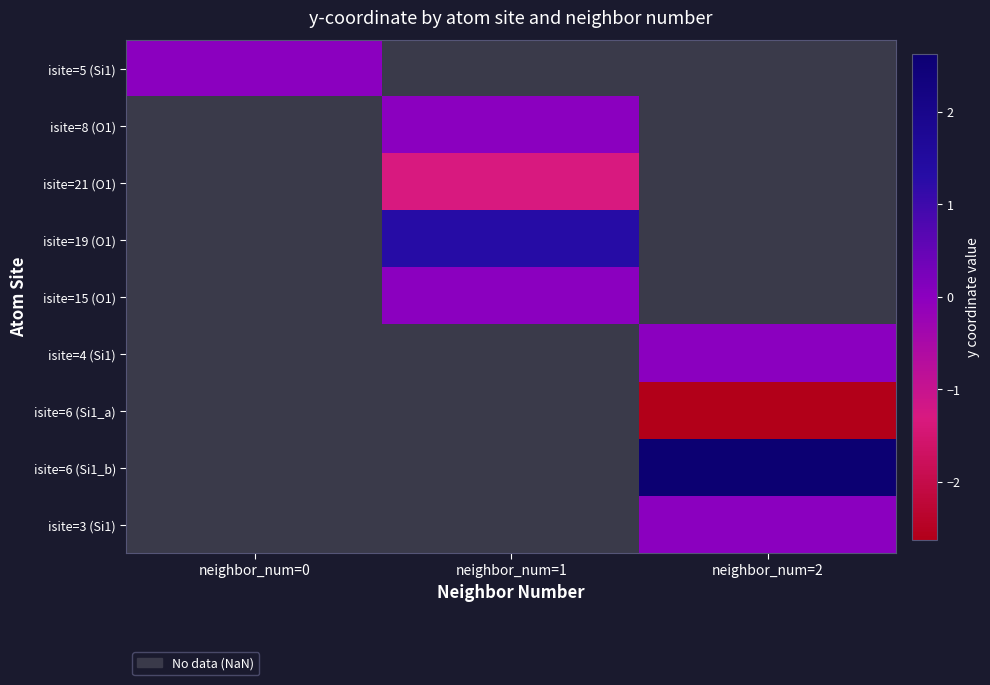

List the labels in order of isite=4 (Si1) value, largest first.

neighbor_num=0, neighbor_num=1, neighbor_num=2